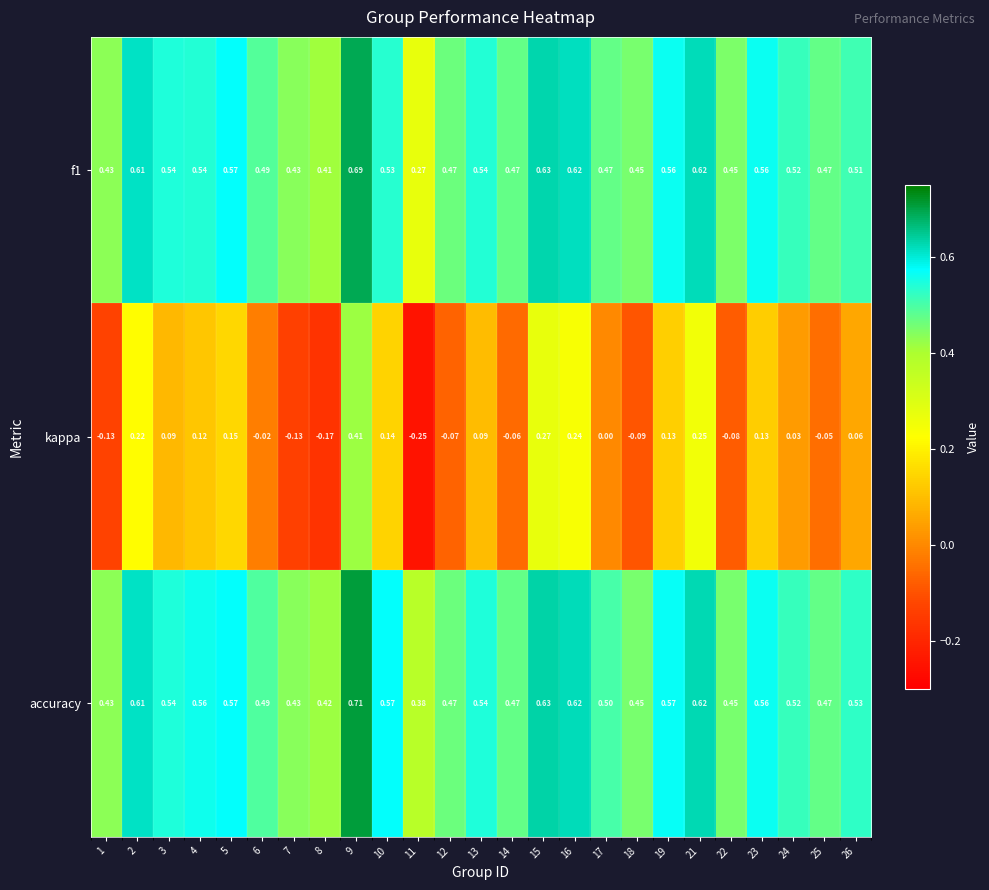

Is the value of kappa at 19 greater than the value of accuracy at 21?

No